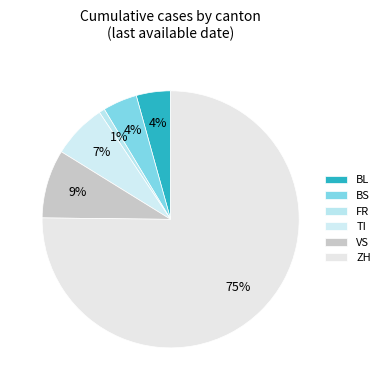

How much of the chart is everything except FR?

99.3%